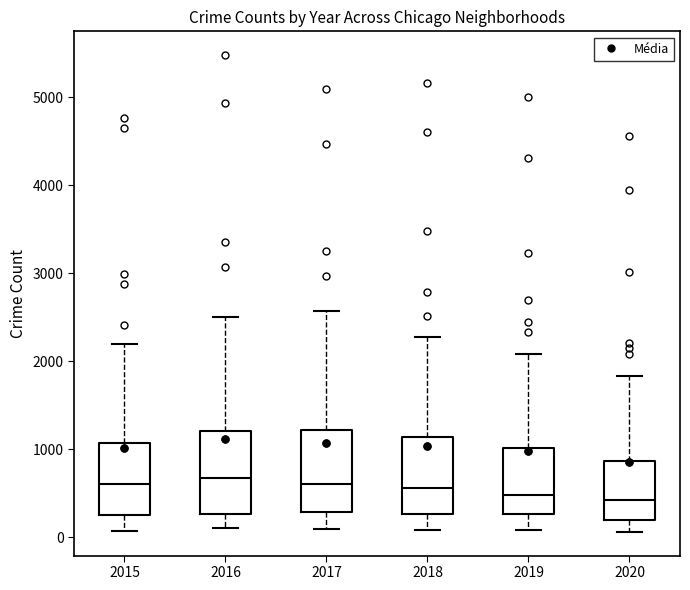

Reading left to right, transcribe this box plot: for each box, give where its median line is, the range the box spans, and where its two whiskers end, as read against the y-axis. The values are not printed on the chart, so give them approximately, as read against the axis.

2015: median 600, box 300 to 1100, whiskers 100 to 2200
2016: median 700, box 300 to 1200, whiskers 100 to 2500
2017: median 600, box 300 to 1200, whiskers 100 to 2600
2018: median 600, box 300 to 1100, whiskers 100 to 2300
2019: median 500, box 300 to 1000, whiskers 100 to 2100
2020: median 400, box 200 to 900, whiskers 100 to 1800